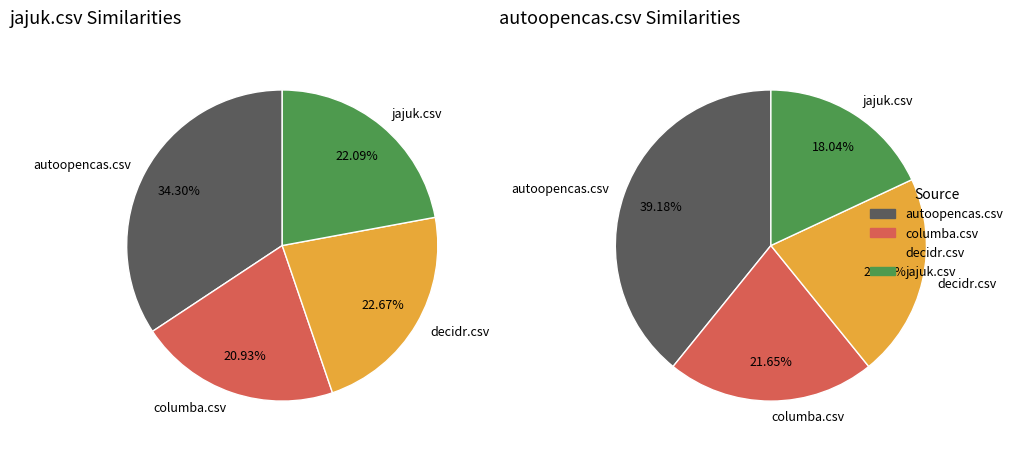

To the nearest percent, what is the difference between the largest and smallest slice percentages?

13%